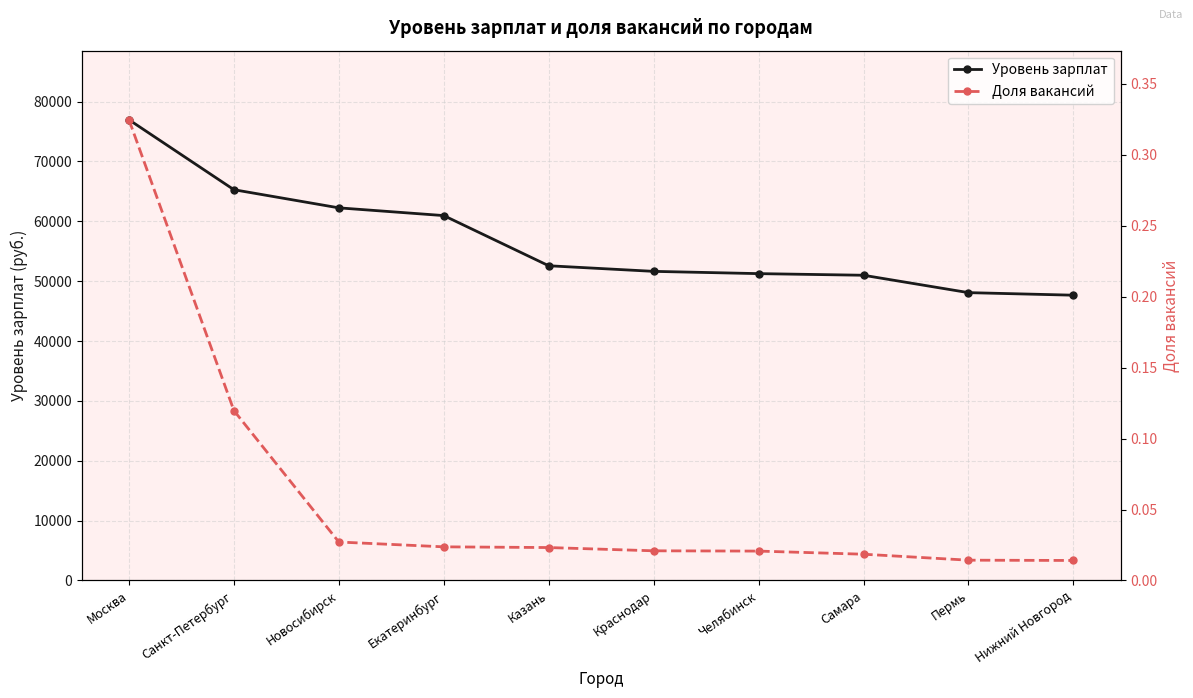

The value of Уровень зарплат at Челябинск is 67096.1. True or false?

False